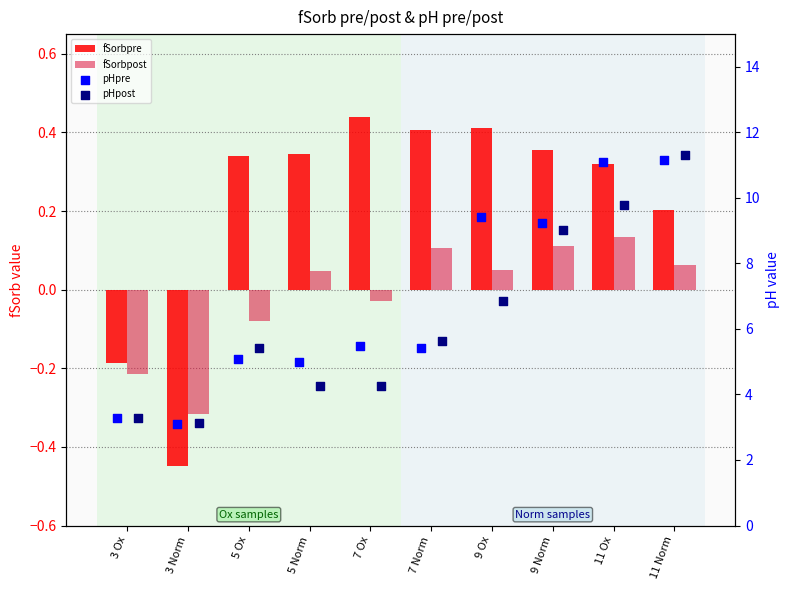

What is the total value across all series at 7 Ox?

10.2